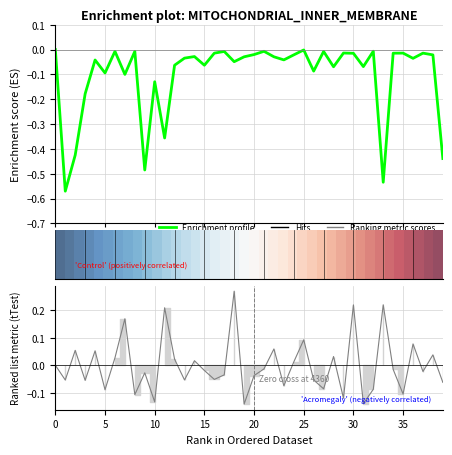

Does the chart have visible grid lines?

Yes